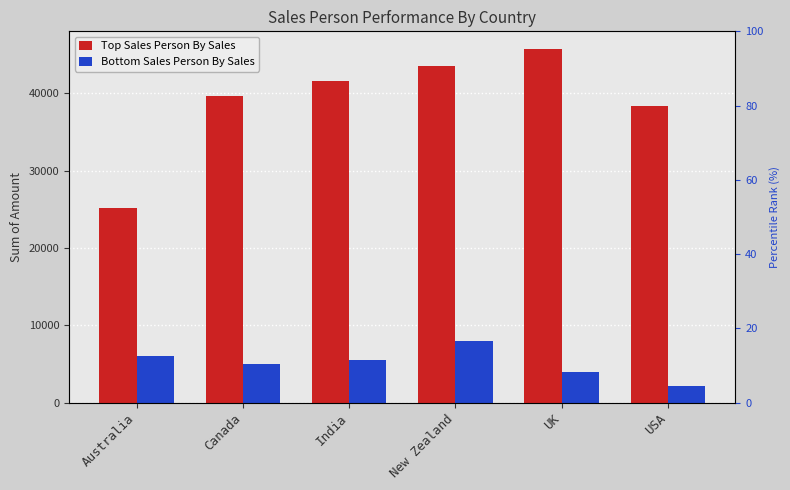

Where does the Top Sales Person By Sales series first go above 41559?

New Zealand